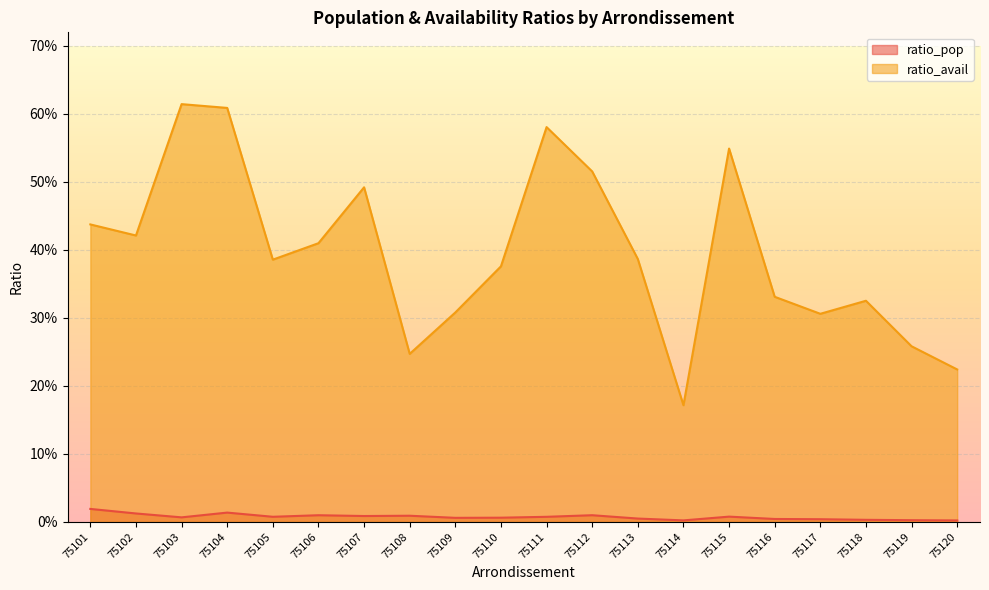

Rank the series at 75112 from lowest to highest value.

ratio_pop, ratio_avail